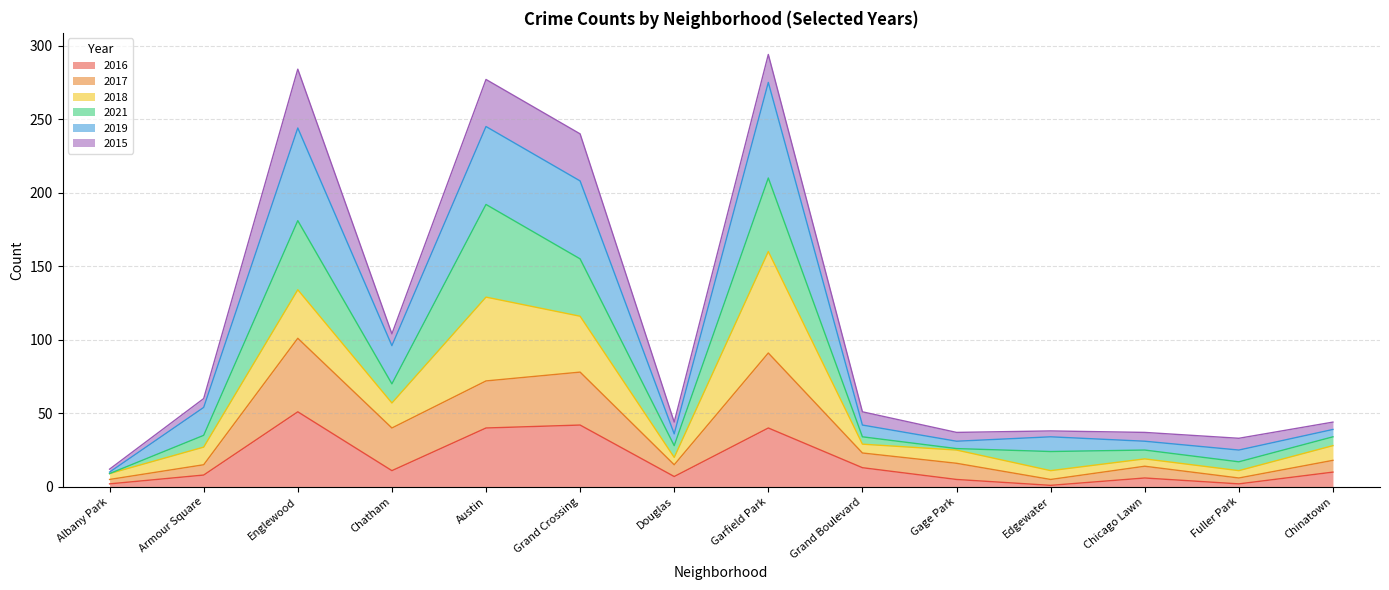

What is the maximum value for 2016?

51